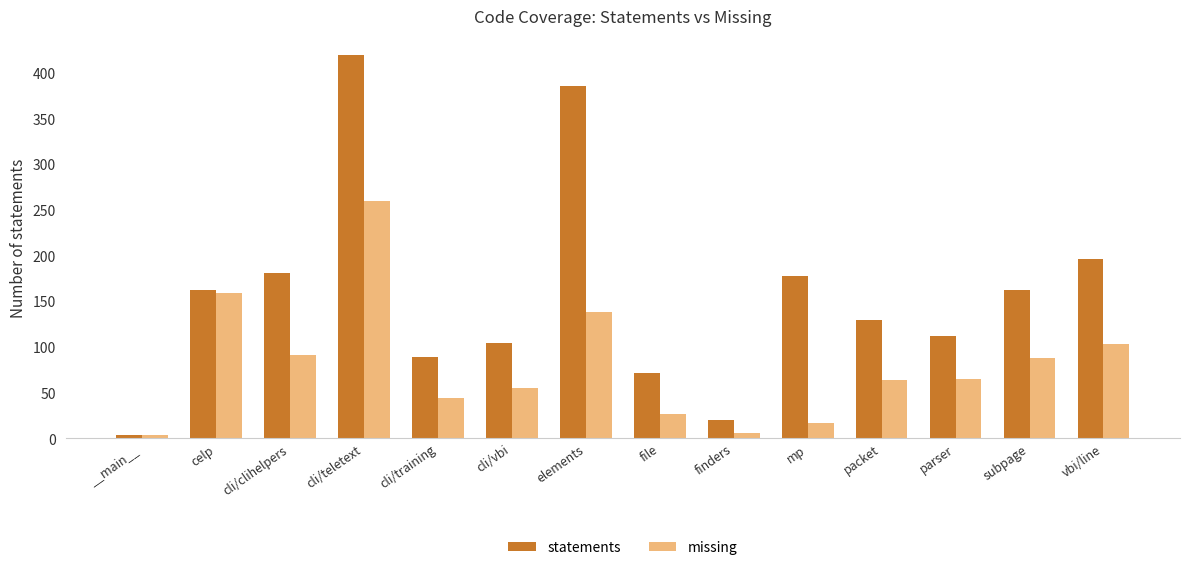

Read the statements value at subpage.

162